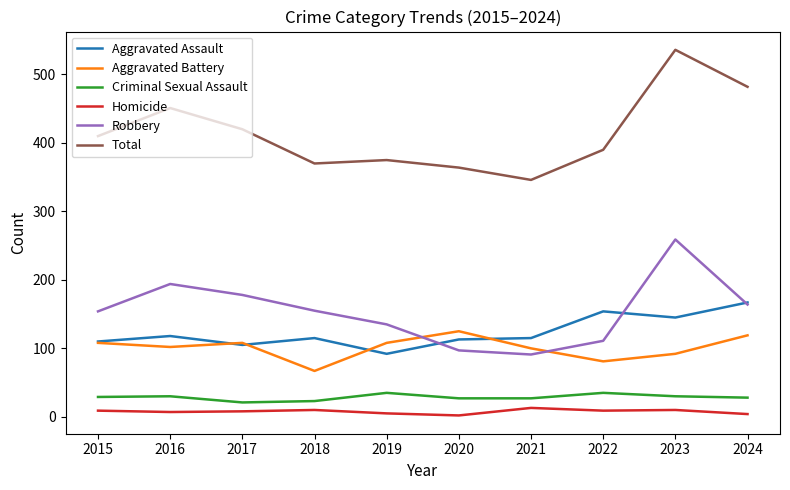

The Homicide series shows 2 at 2020. True or false?

True